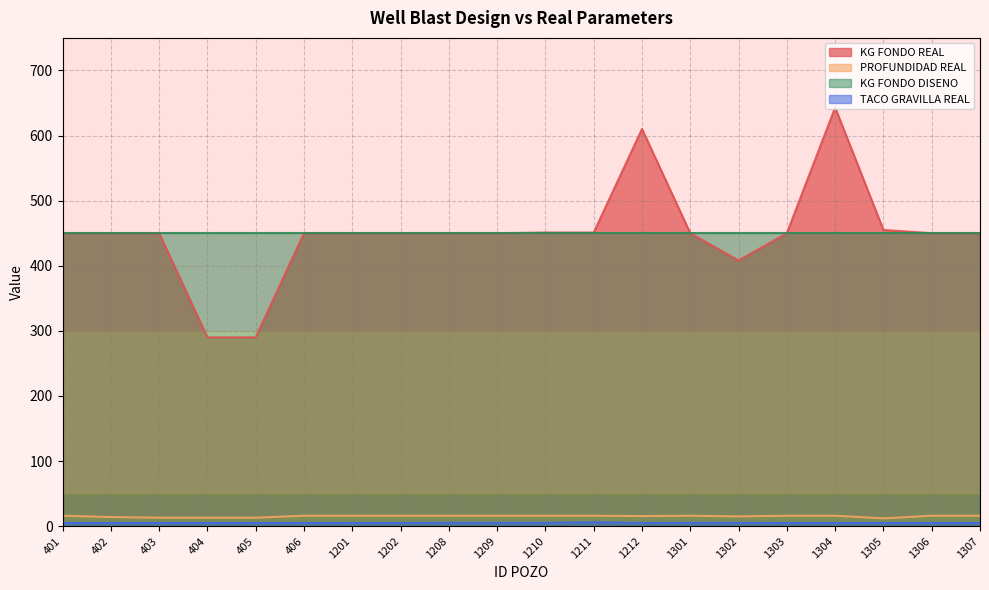

Which series has the widest spread of values?

KG FONDO REAL